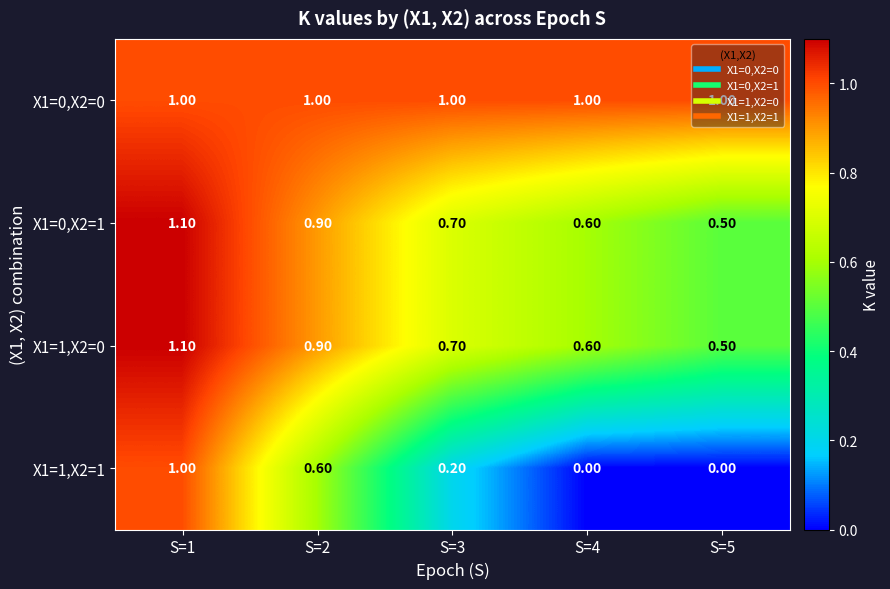

List the labels in order of X1=0,X2=1 value, smallest first.

S=5, S=4, S=3, S=2, S=1